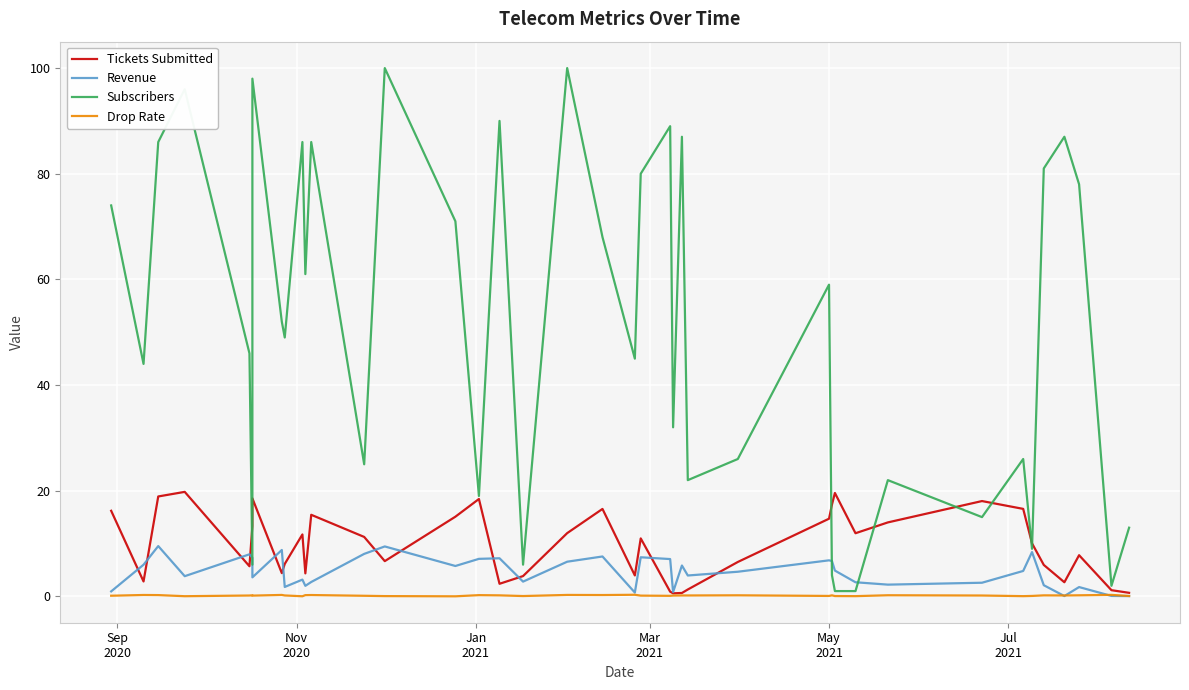

What is the average value of the Drop Rate series?

0.2